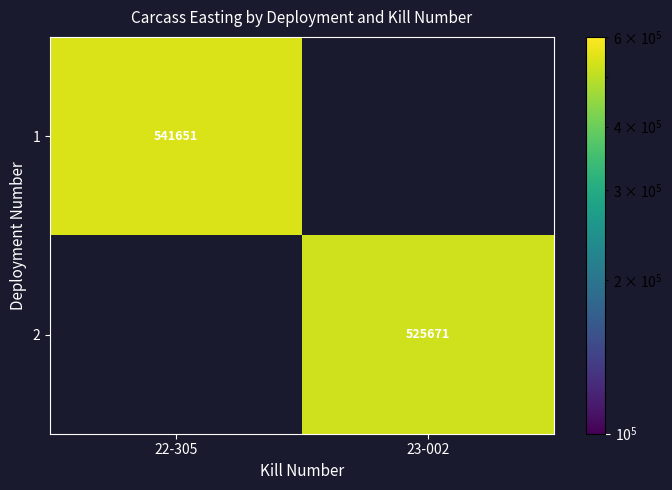

The value of 1 at 22-305 is 335003. True or false?

False